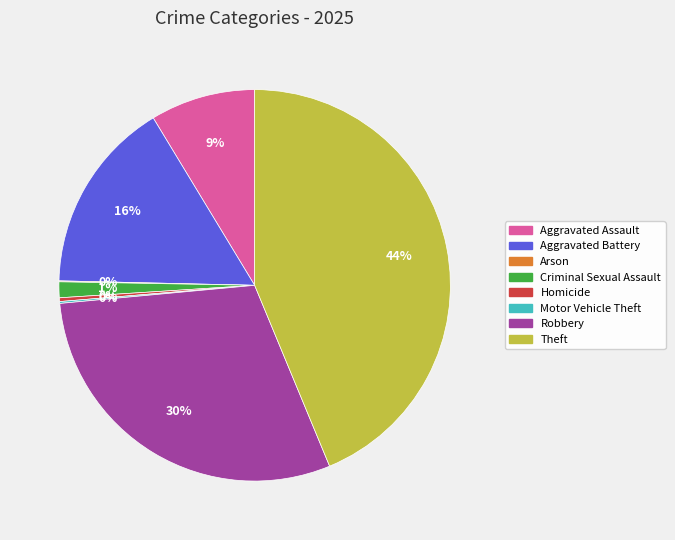

What is the ratio of the value at Aggravated Assault to the value at Robbery?

0.3